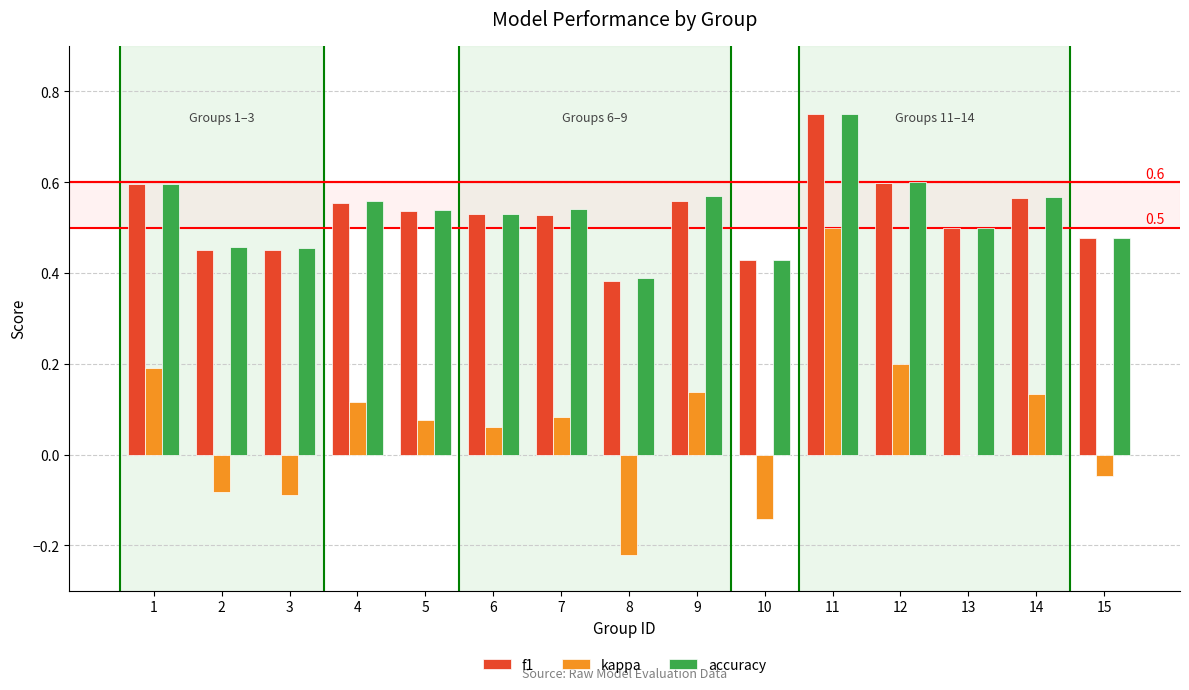

At which category is the sum across all series the highest?

11